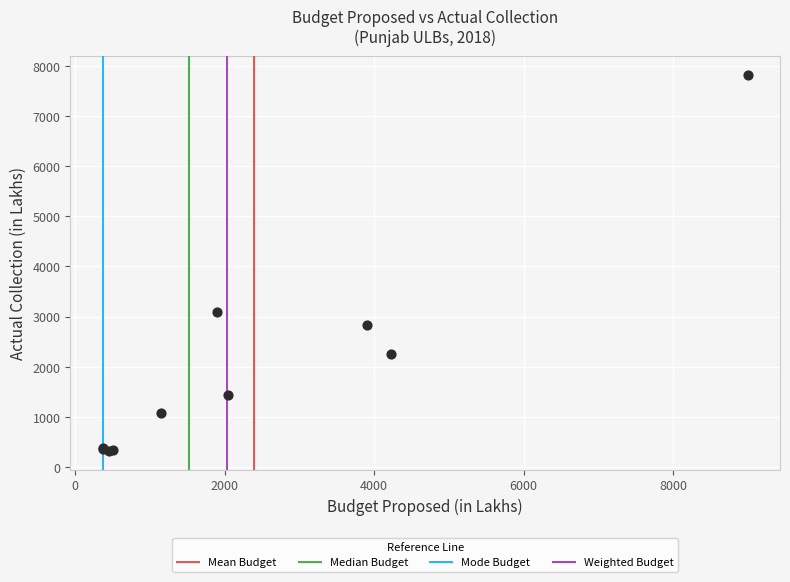

What Y value in the scatter plot is closest to 4070?

3089.6